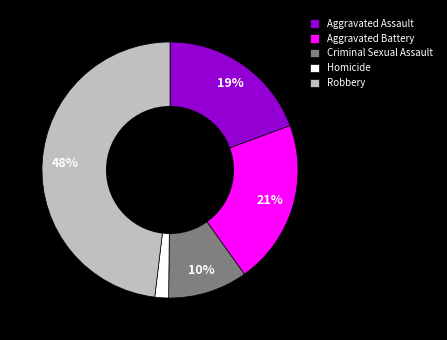

To the nearest percent, what portion does Robbery represent?

48%